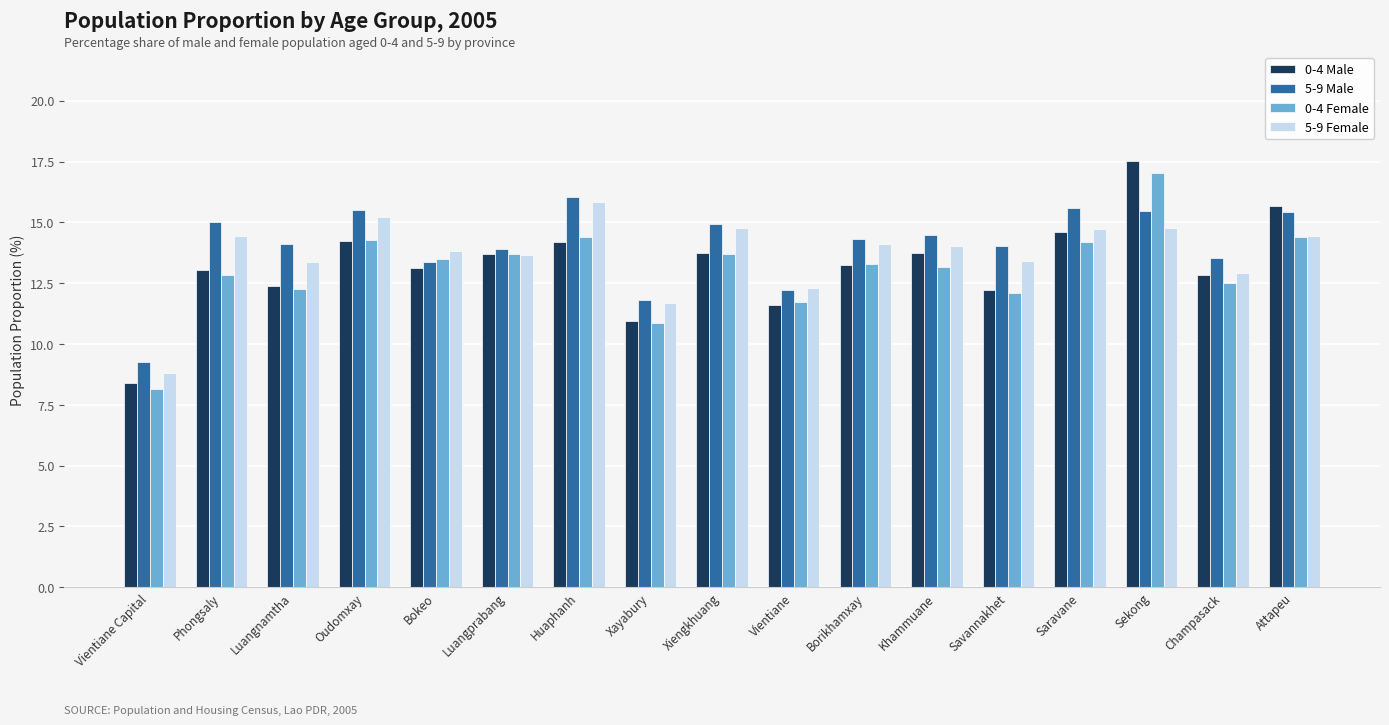

List the series in order of their overall mean, lowest first.

0-4 Female, 0-4 Male, 5-9 Female, 5-9 Male